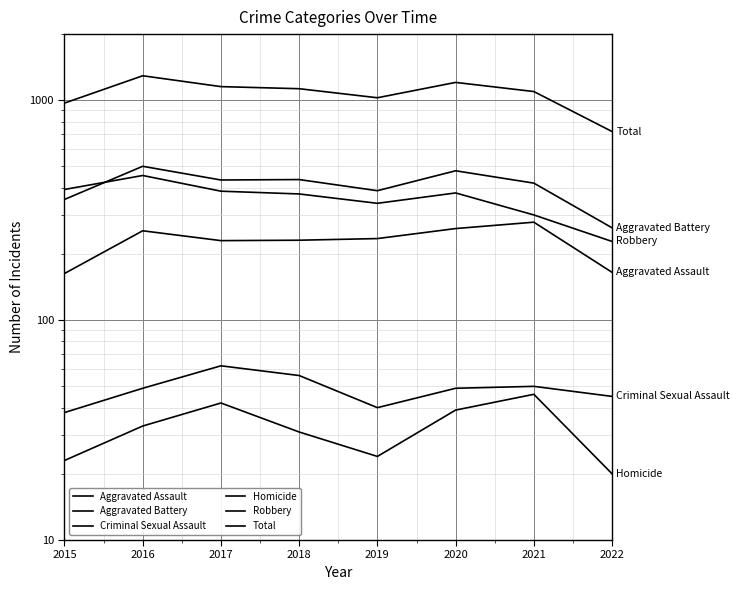

What is the lowest value of the Aggravated Battery series?

263